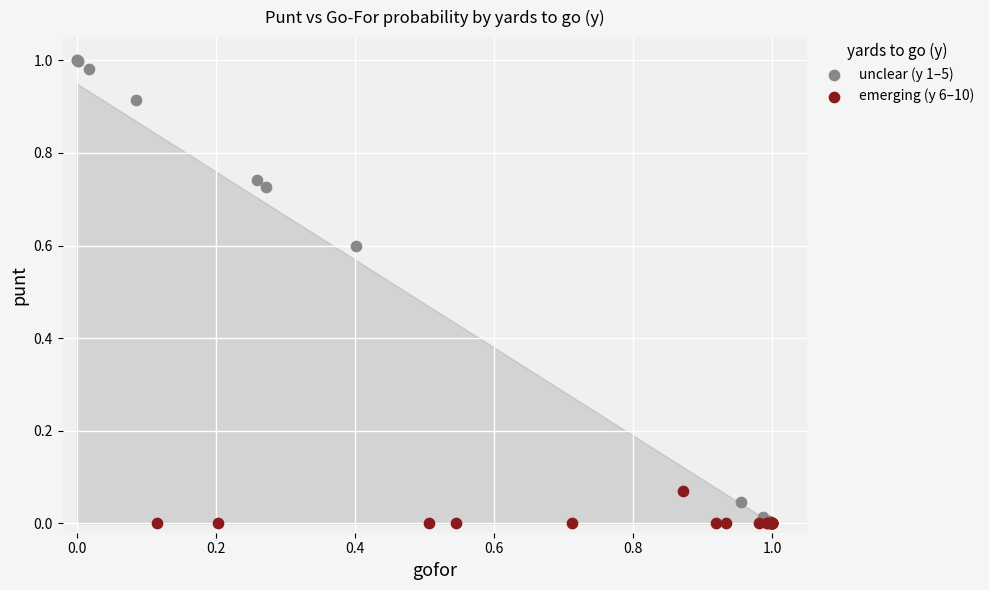

Which series reaches the maximum Y coordinate?

unclear (y 1–5)